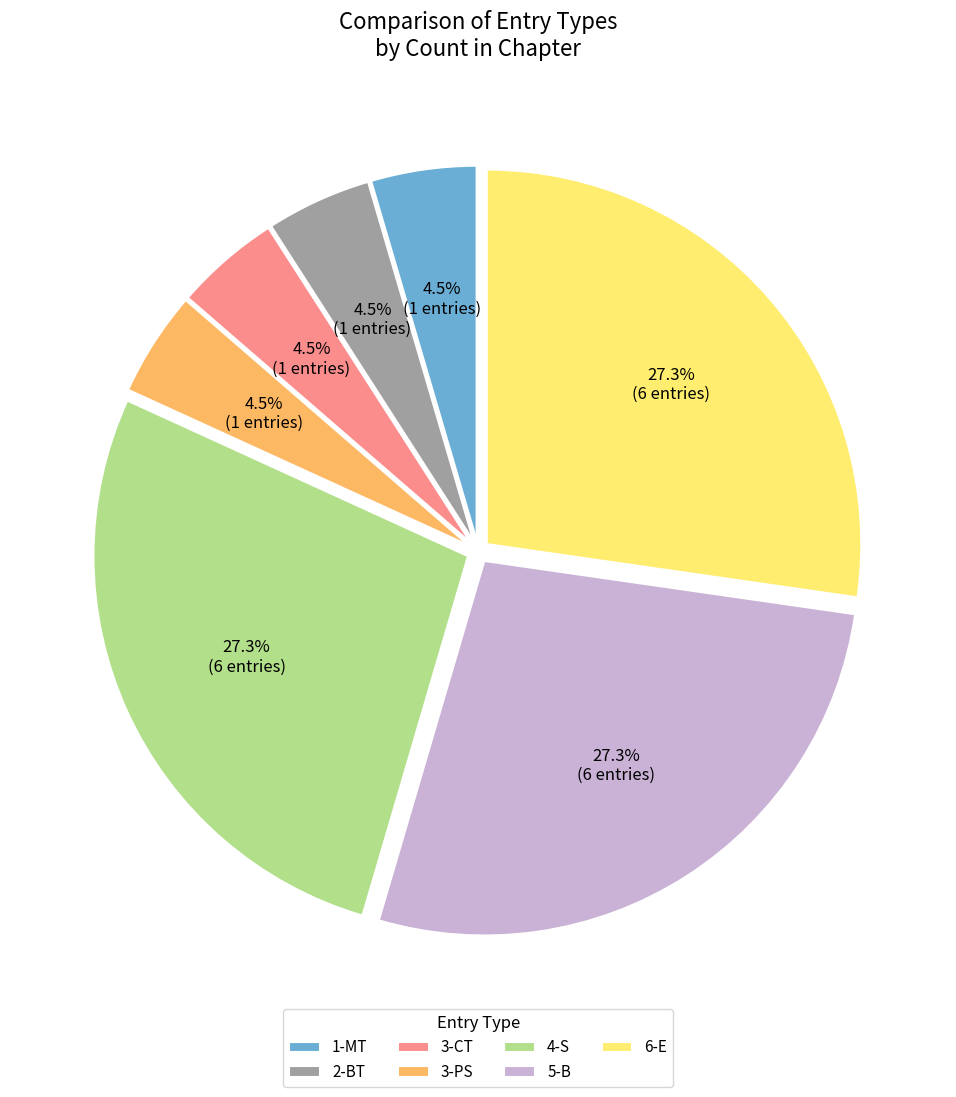

Does 3-CT account for over 50% of the chart?

No